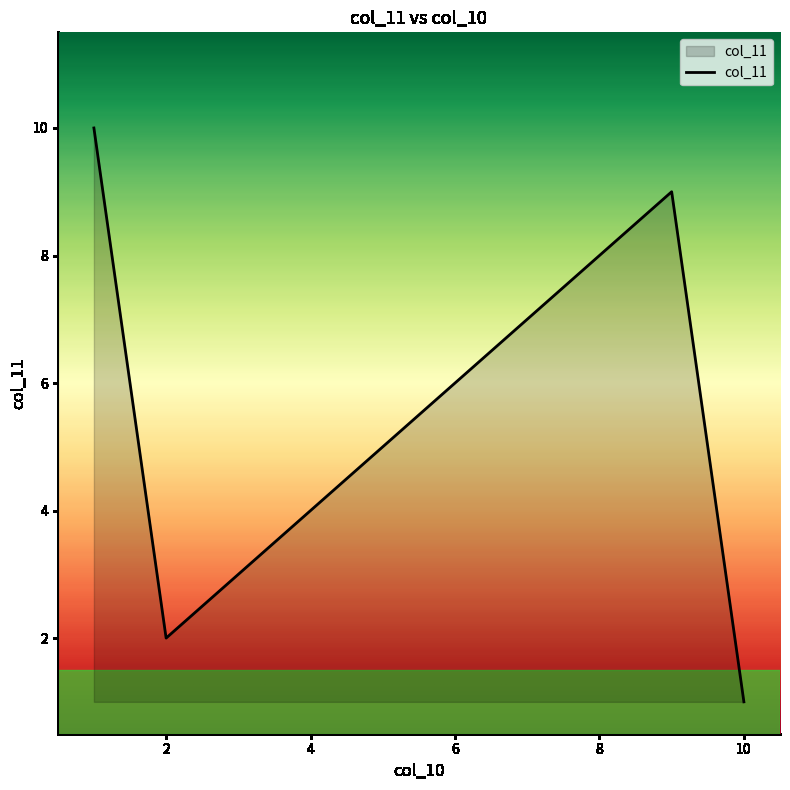

What is the label of the 5th point from the left?

4